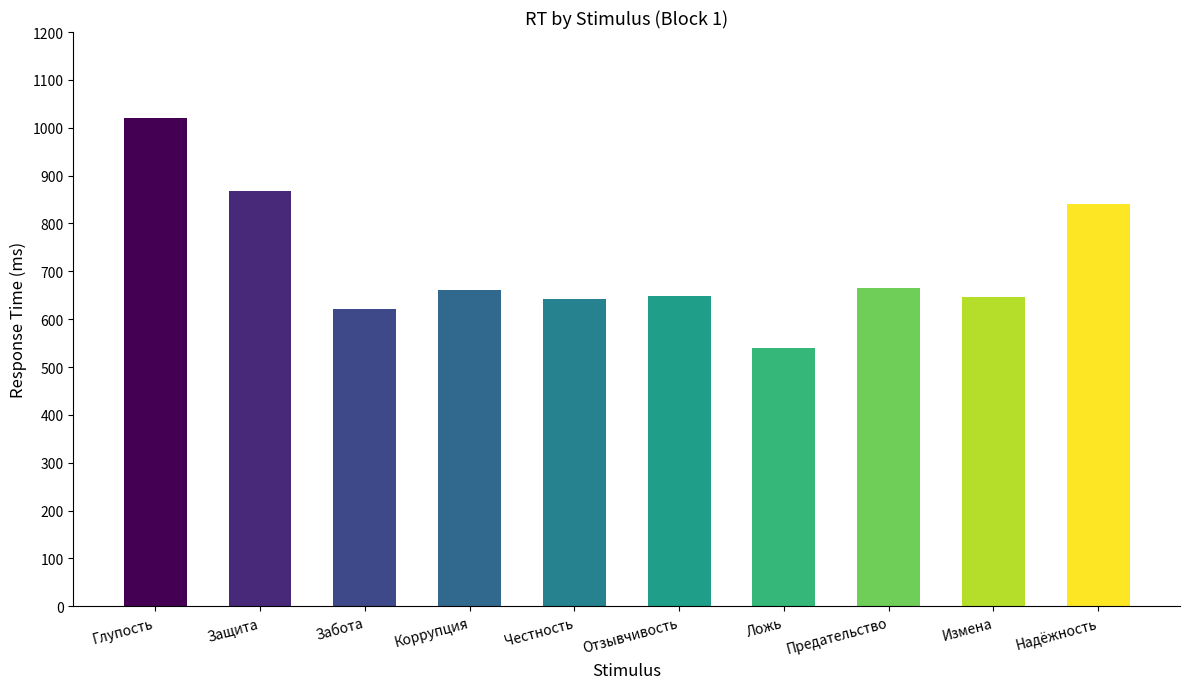

At which label is the value closest to 779?

Надёжность